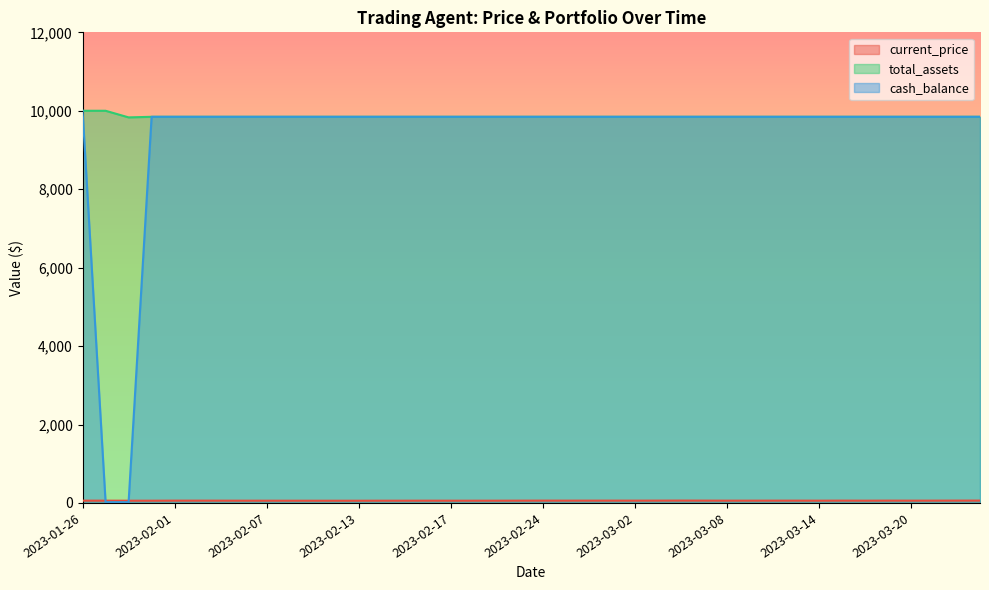

At which category does current_price reach its first local valley?

2023-01-30